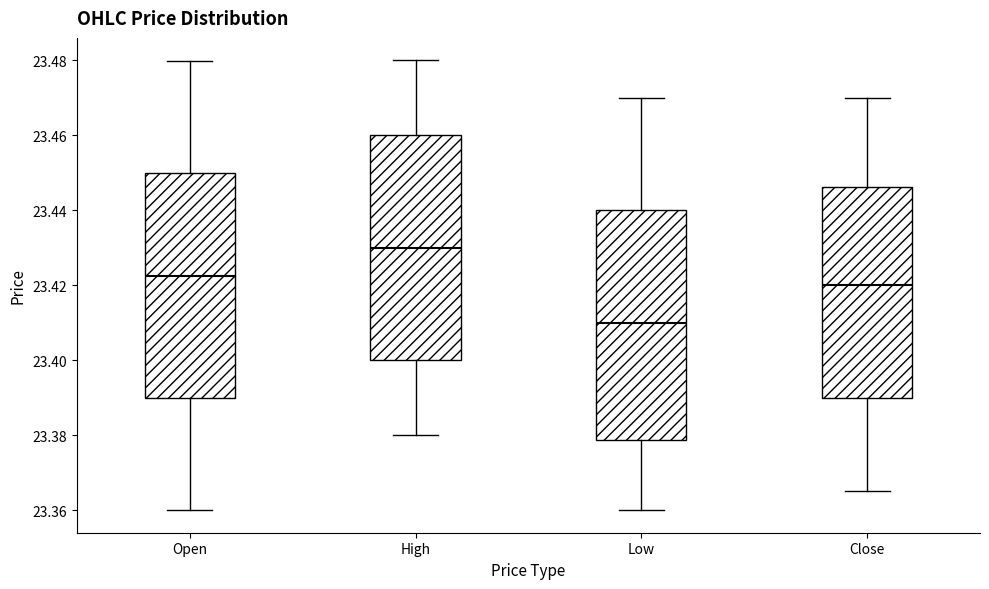

Where is the lower edge of the box for Open on the y-axis? The values are not printed on the chart, so give them approximately, as read against the axis.

23.390